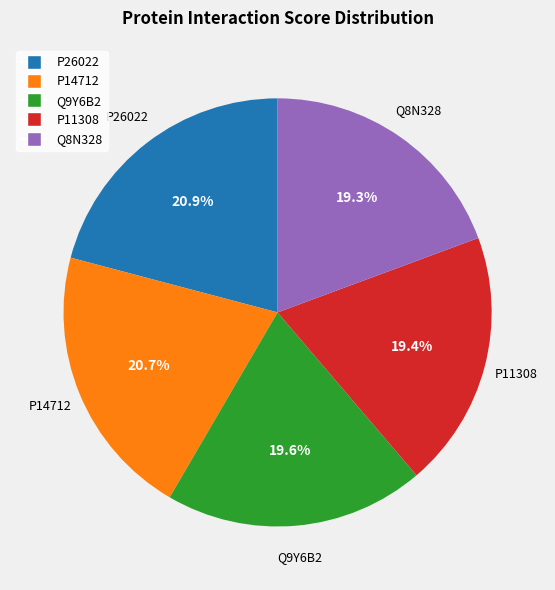

Combined, do P14712 and Q8N328 account for over 50%?

No